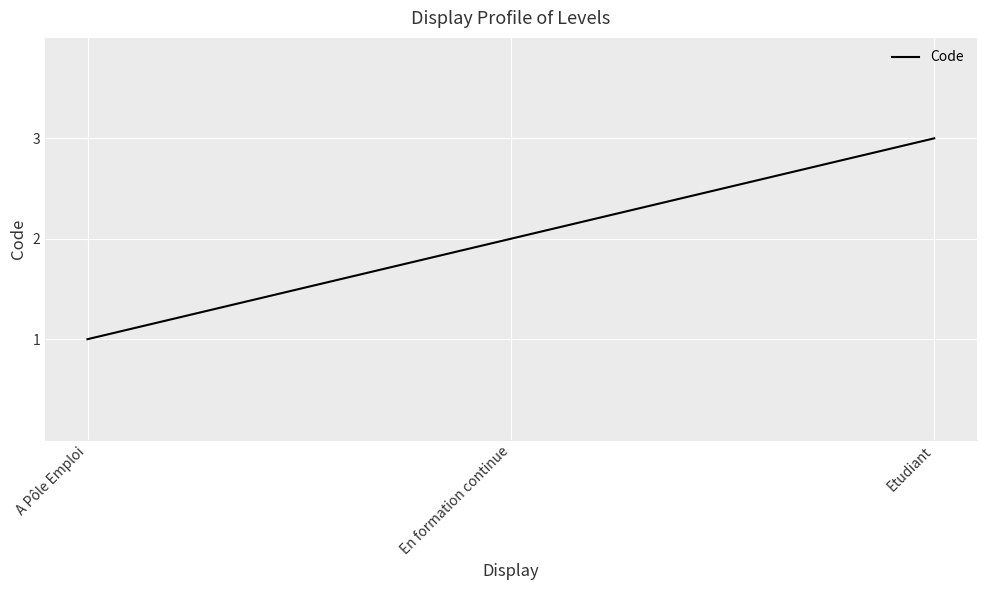

What is the difference between the second highest and minimum values?

1